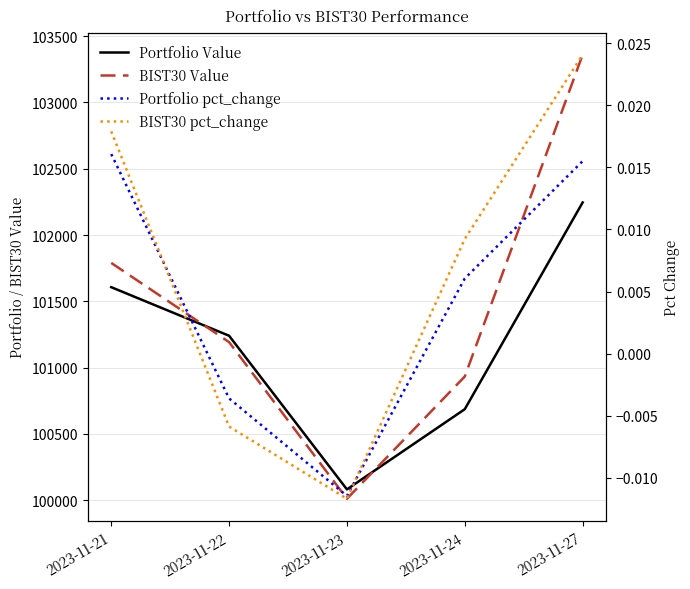

At which category is the sum across all series the highest?

2023-11-27